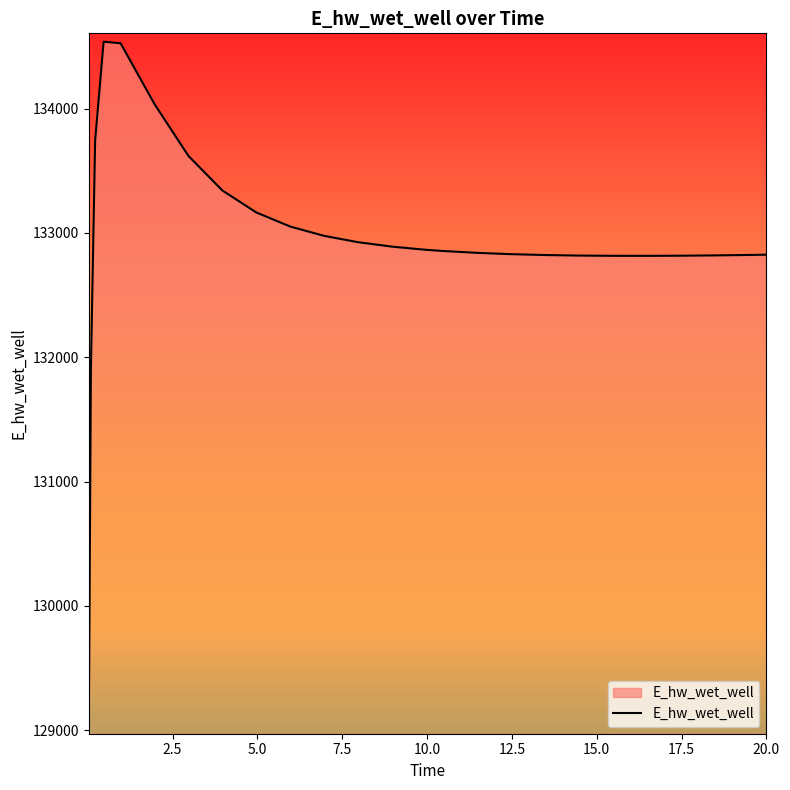

How many lines are shown in the chart?

1